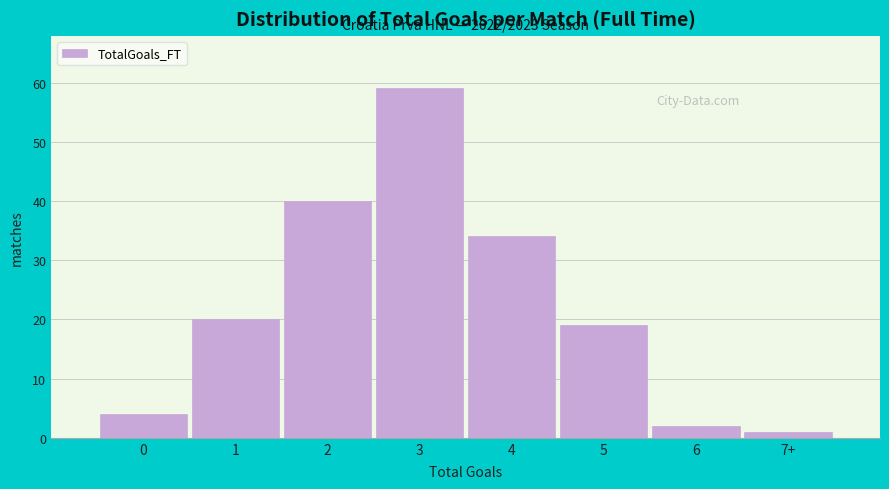

Reading left to right, transcribe all the data shown in this chart.

4	20	40	59	34	19	2	1